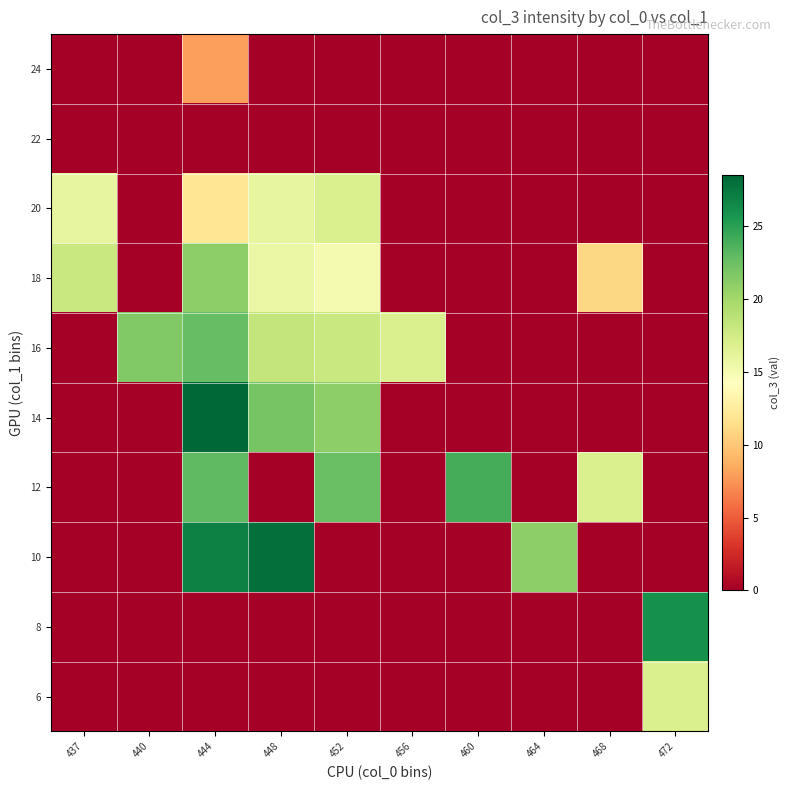

What is the difference between the highest and lowest values at 456?

17.0